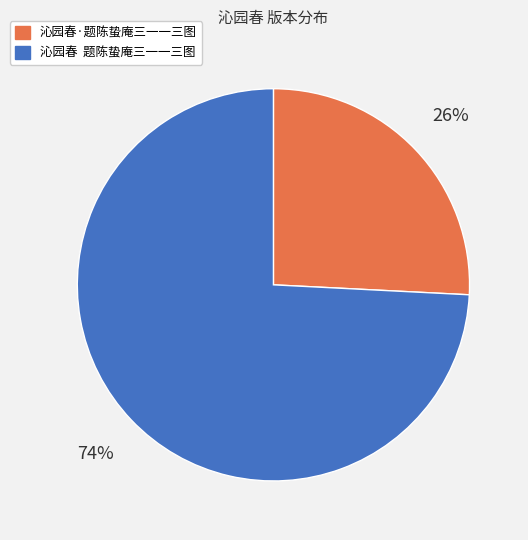

To the nearest percent, what is the difference between the largest and smallest slice percentages?

48%